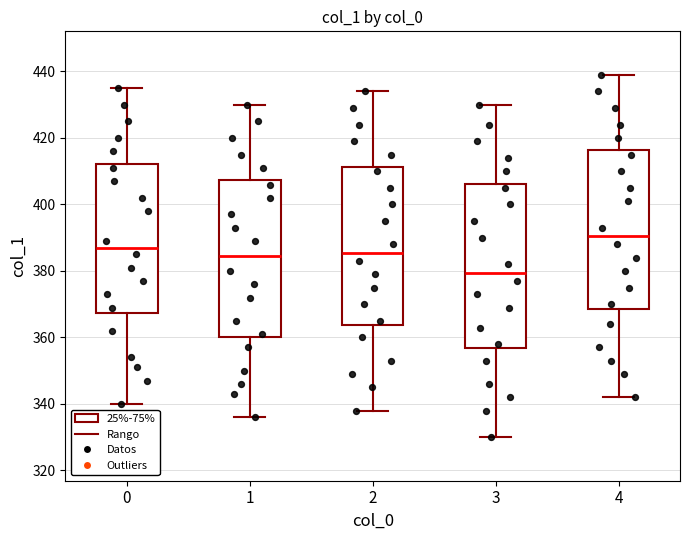

Reading left to right, transcribe this box plot: for each box, give where its median line is, the range the box spans, and where its two whiskers end, as read against the y-axis. The values are not printed on the chart, so give them approximately, as read against the axis.

0: median 388, box 368 to 412, whiskers 340 to 436
1: median 384, box 360 to 408, whiskers 336 to 430
2: median 386, box 364 to 412, whiskers 338 to 434
3: median 380, box 356 to 406, whiskers 330 to 430
4: median 390, box 368 to 416, whiskers 342 to 440